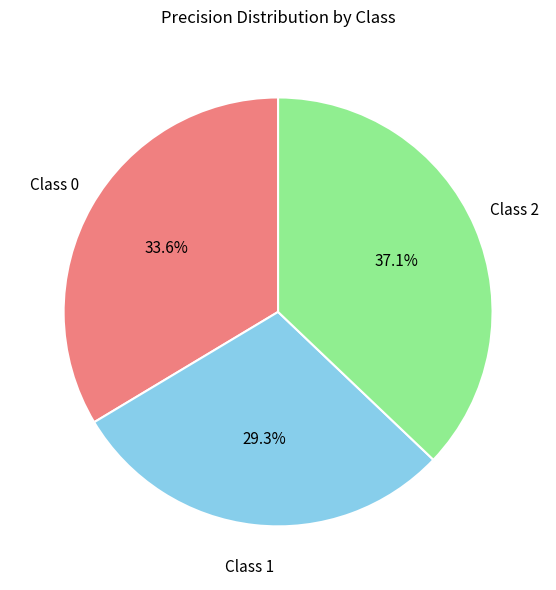

Which category has the smallest portion of the pie?

Class 1